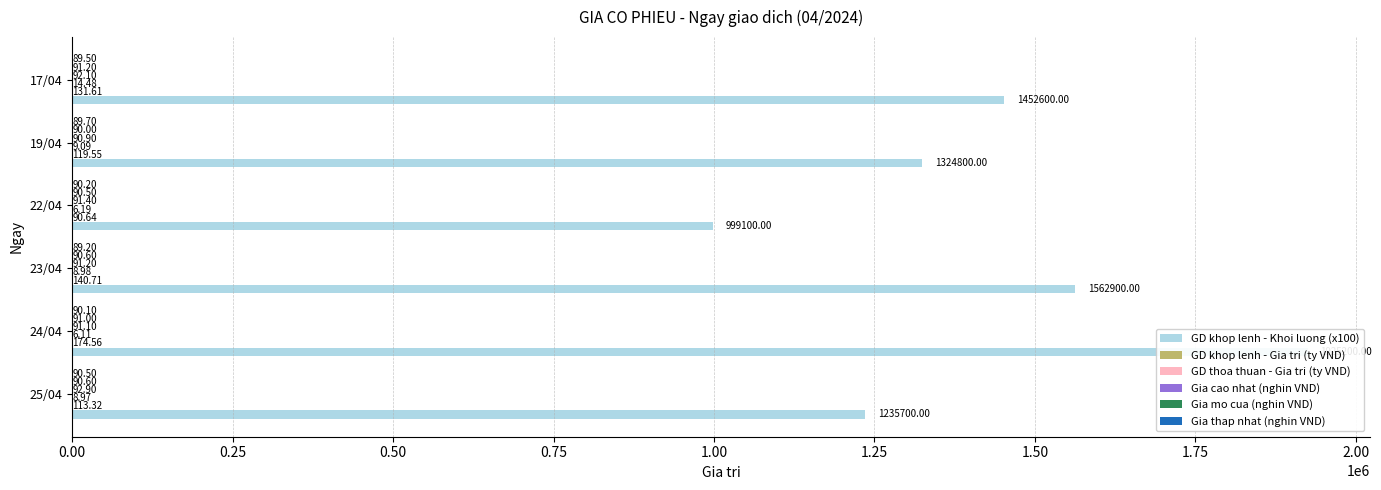

Between 23/04 and 22/04, which series saw the biggest shift?

GD khop lenh - Khoi luong (x100)